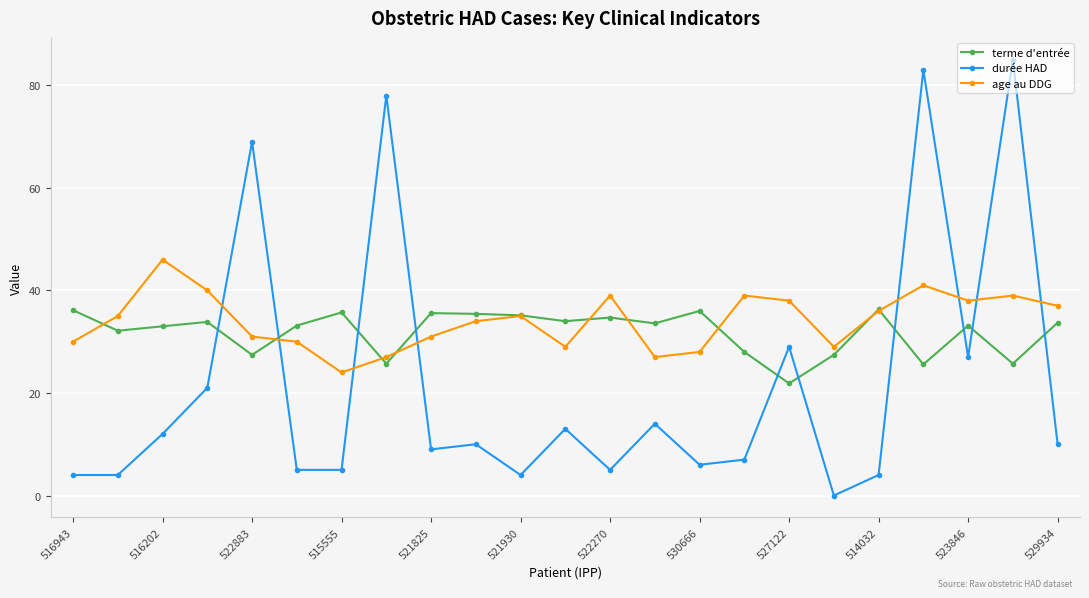

Which series has the widest spread of values?

durée HAD